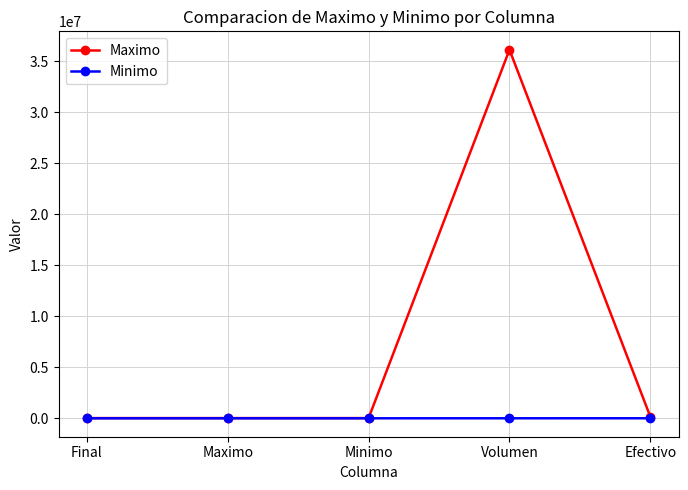

Rank the series by their maximum value, from lowest to highest.

Minimo, Maximo